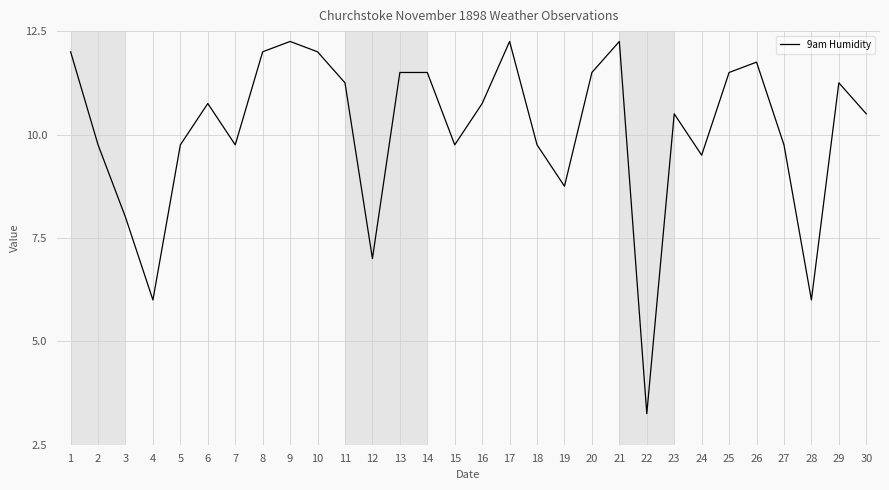

Where is the first local minimum?

4